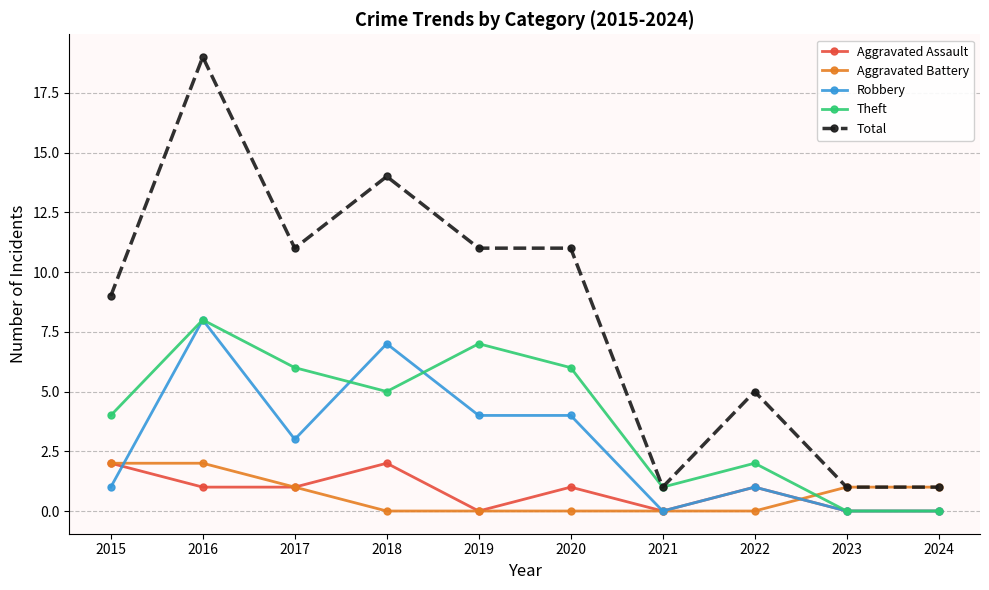

Which series has the largest range (max minus min)?

Total